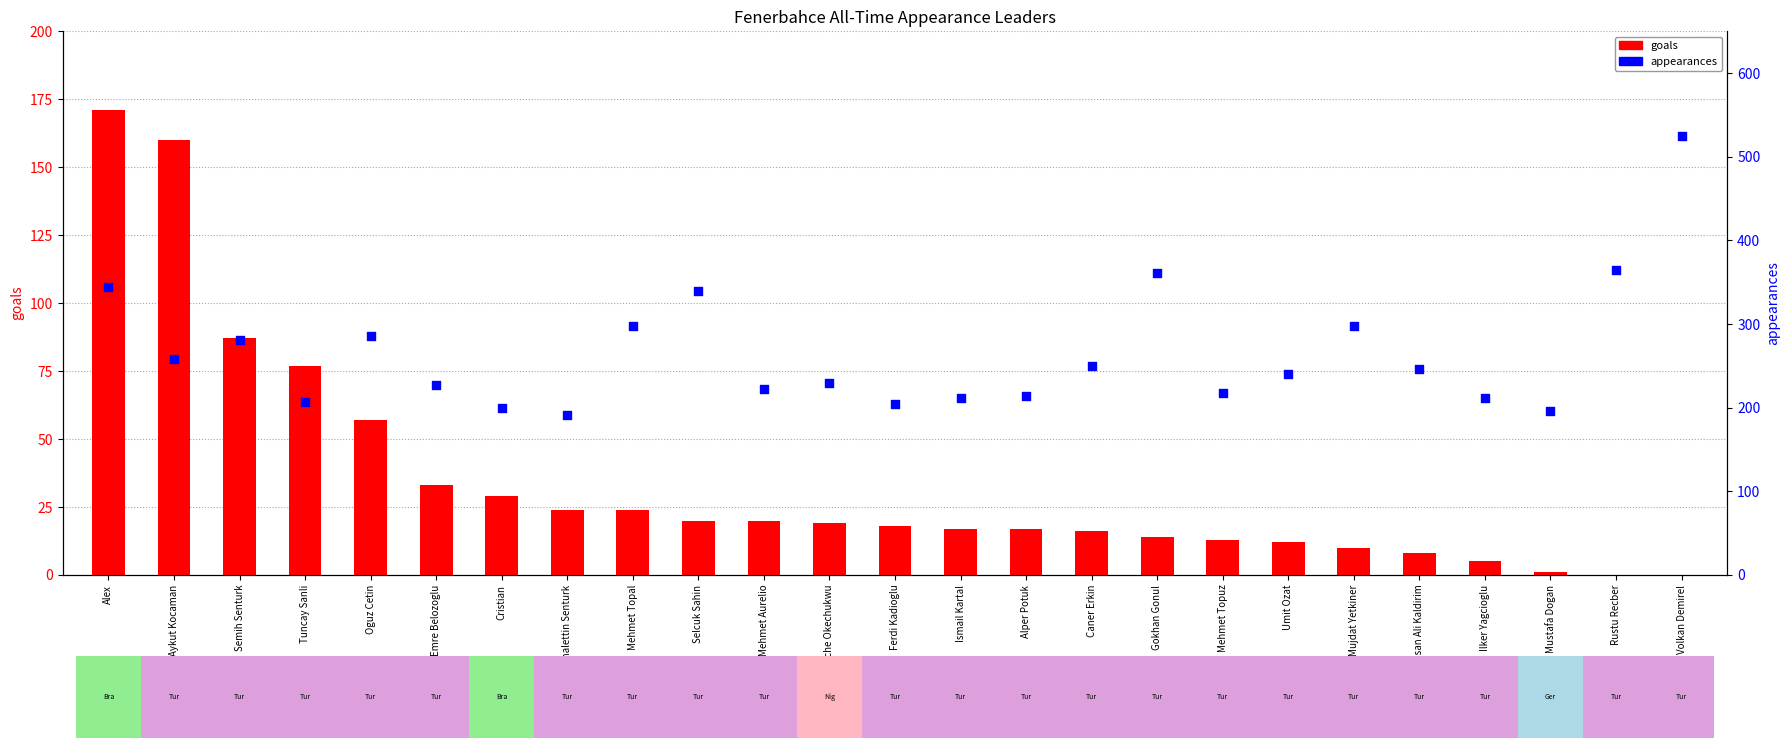

Which series has the widest spread of Y values?

appearances